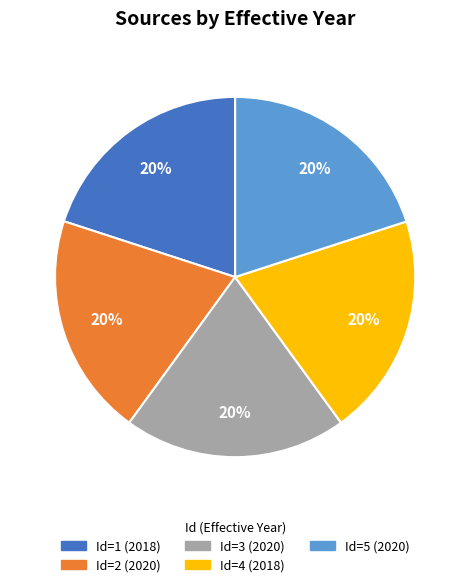

Is there any slice that represents more than half of the pie?

No